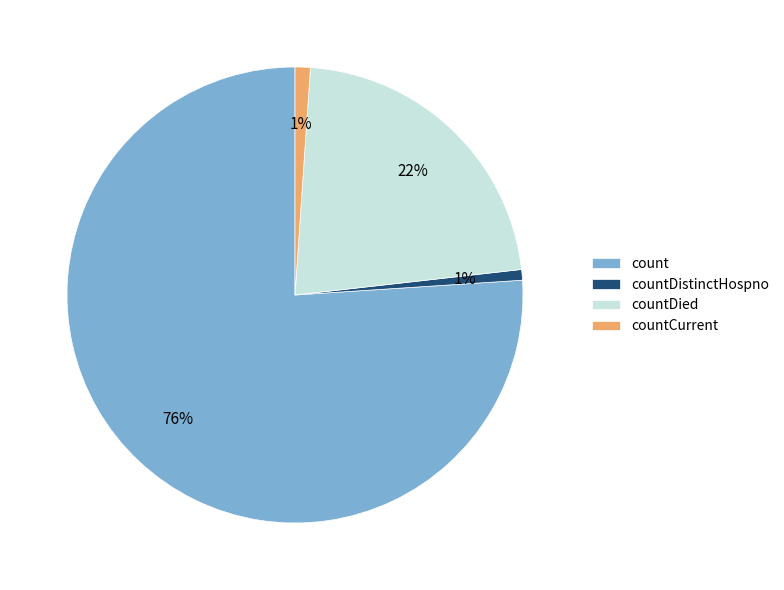

To the nearest percent, what is the average slice percentage?

25%